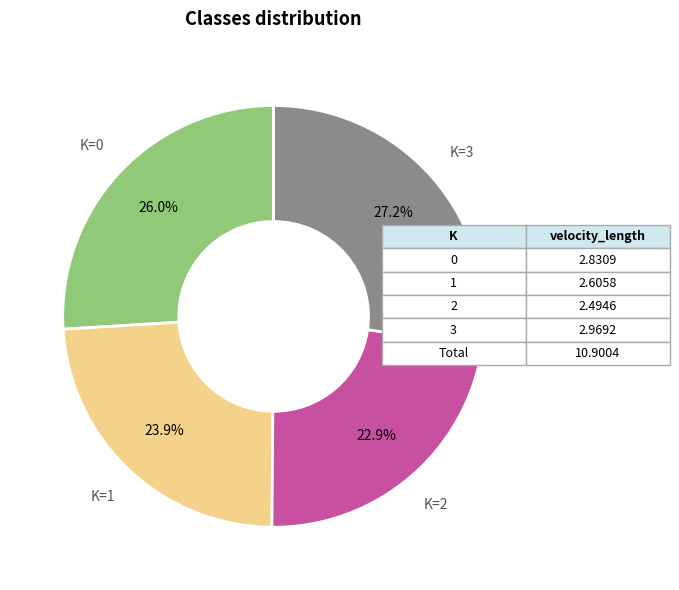

How many segments does this pie chart have?

4